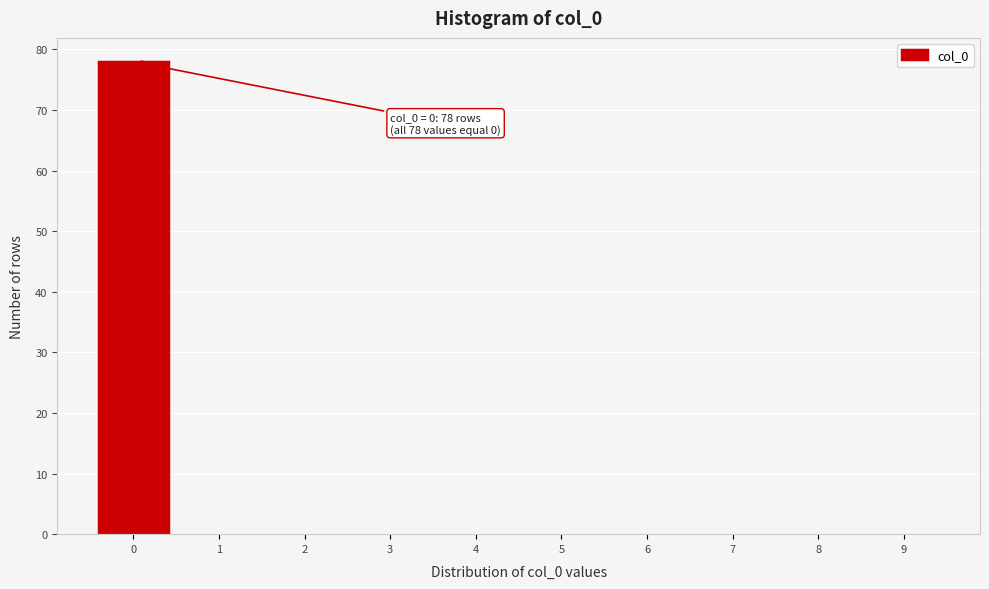

Which range on the x-axis has the tallest bar?

-0.5 to 0.5